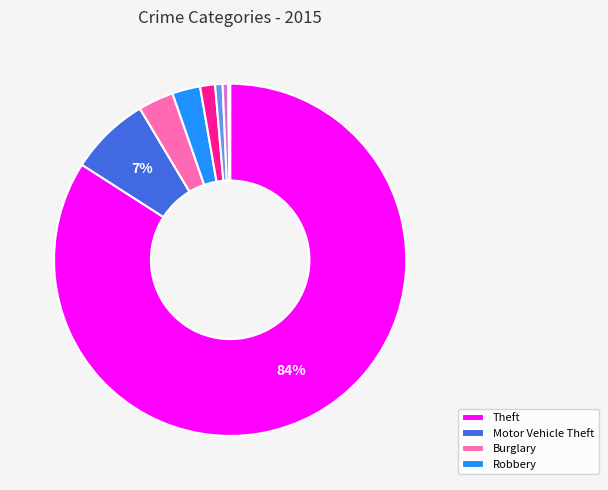

Does any single category account for the majority?

Yes